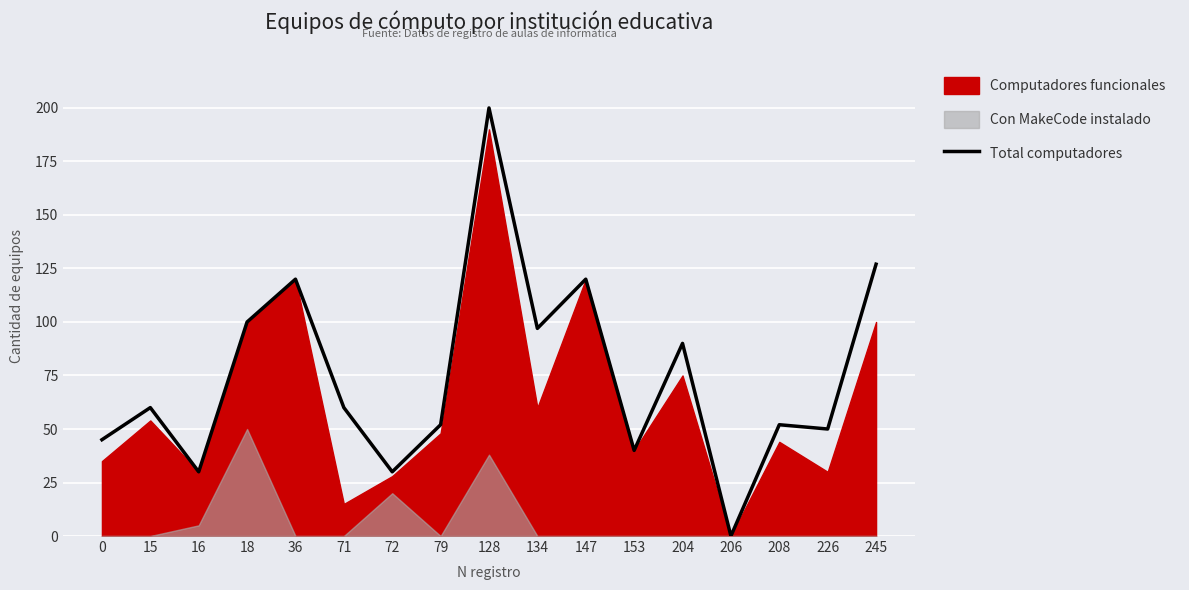

True or false: the data shows 0 at 206.

True